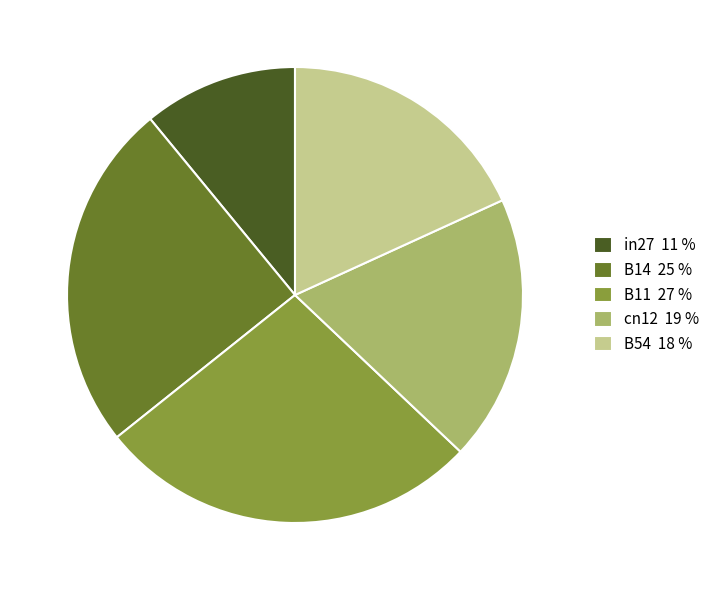

Is it true that B14 is 31% of the pie?

False